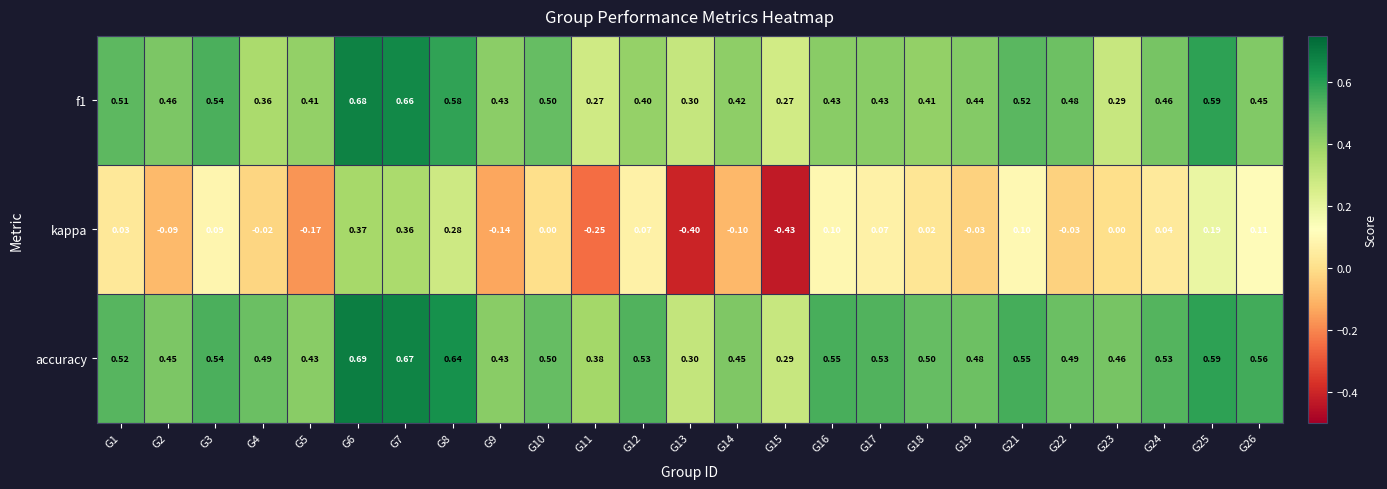

Between G8 and G11, which series saw the biggest shift?

kappa